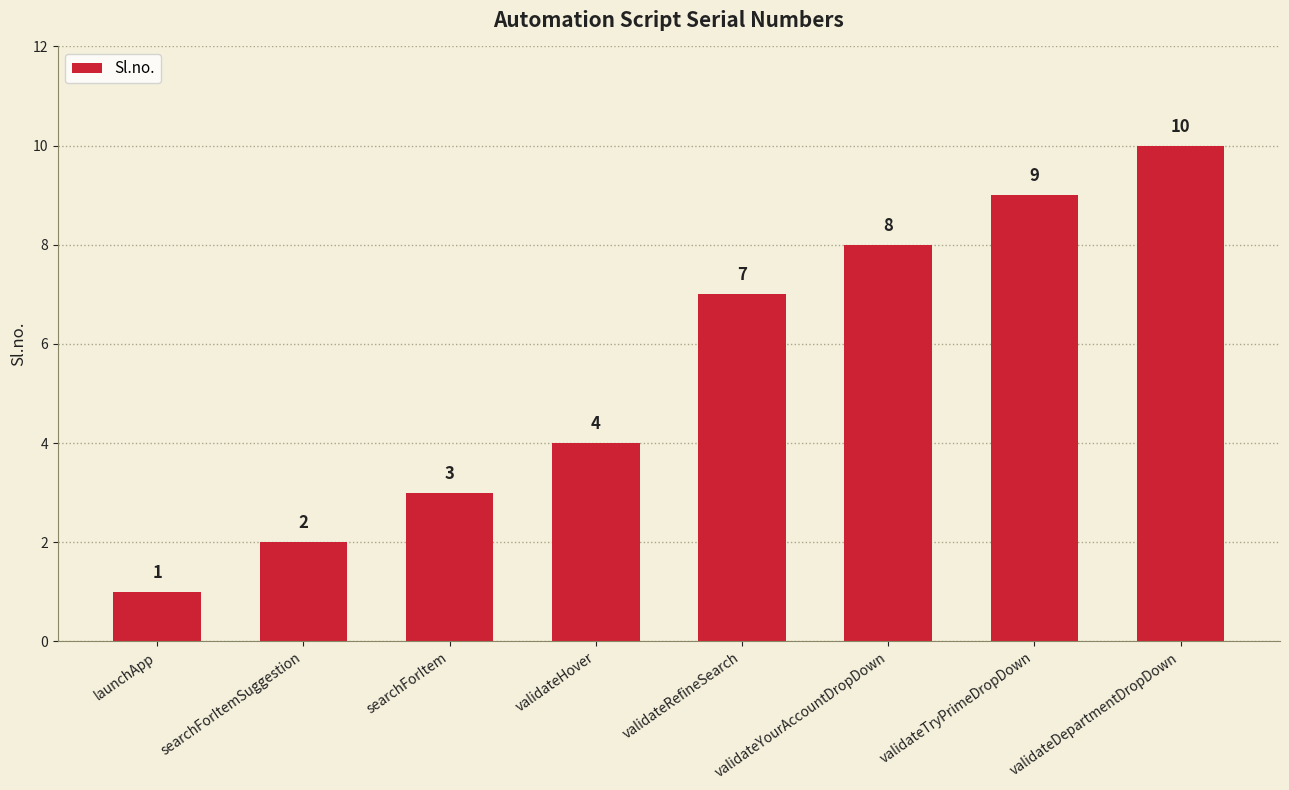

List the labels in order of value, largest first.

validateDepartmentDropDown, validateTryPrimeDropDown, validateYourAccountDropDown, validateRefineSearch, validateHover, searchForItem, searchForItemSuggestion, launchApp